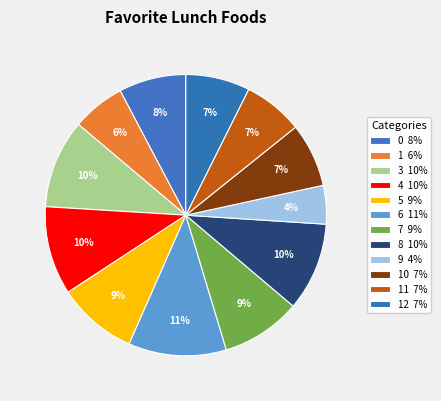

Which slice is the smallest?

9